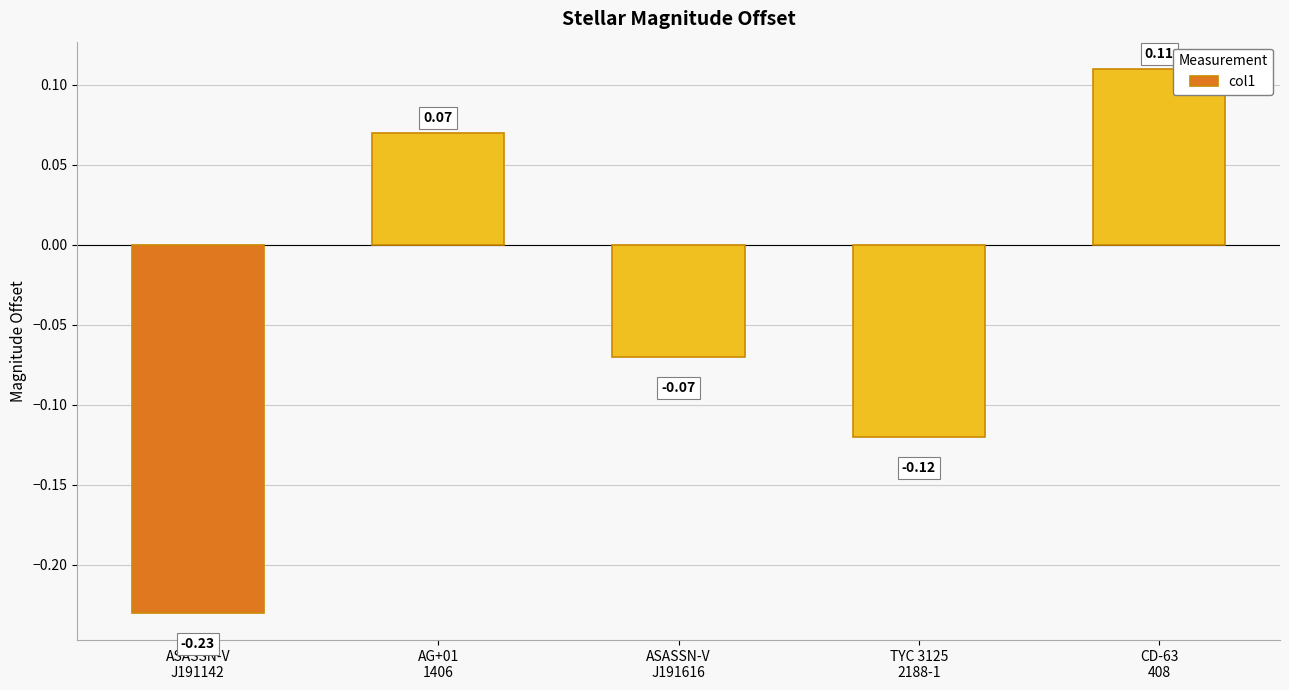

What is the difference between the maximum and minimum values?

0.3